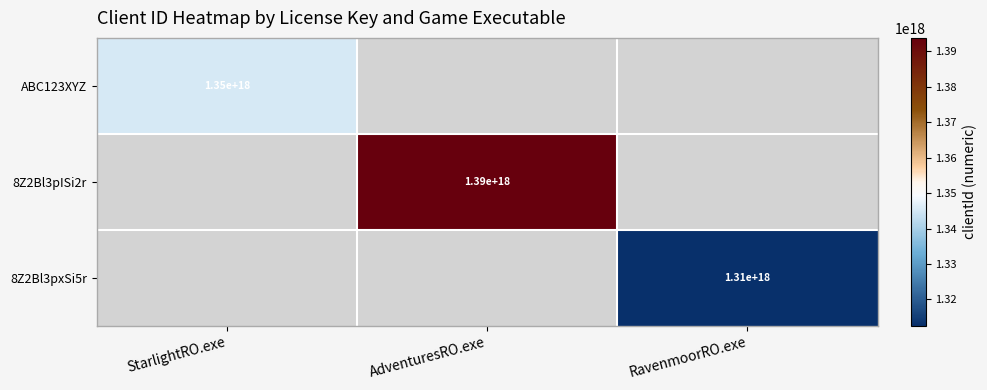

How many series are shown in this chart?

3